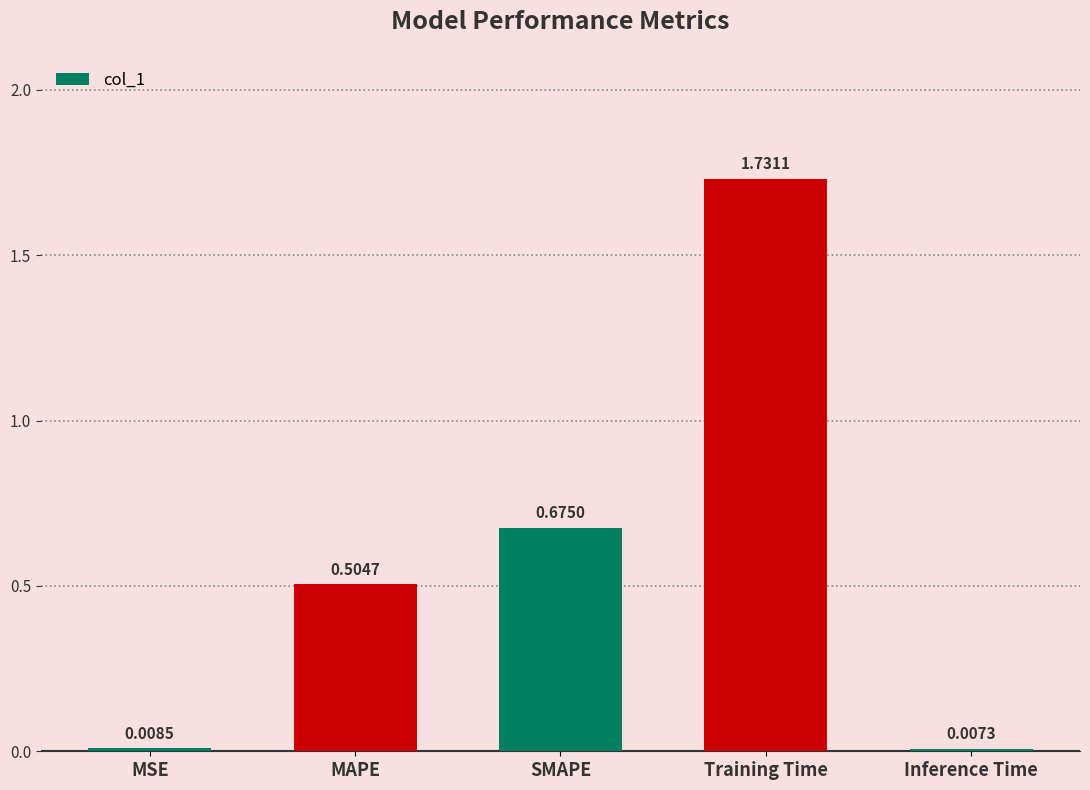

What is the label of the 3rd bar from the left?

SMAPE